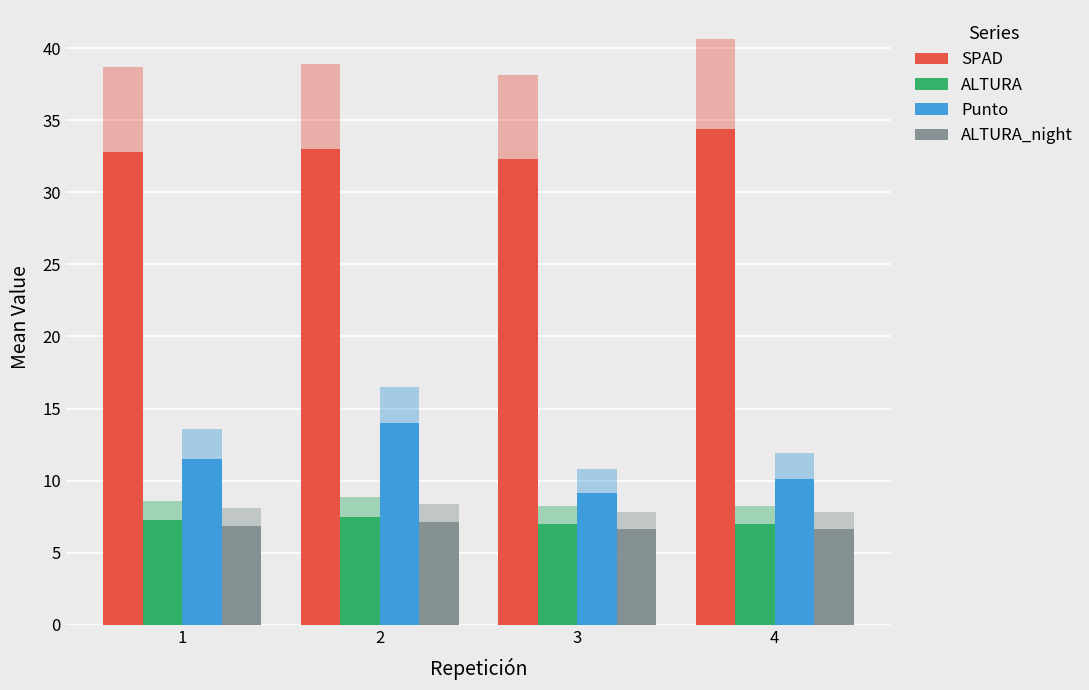

How many data points in ALTURA are above 7?

2